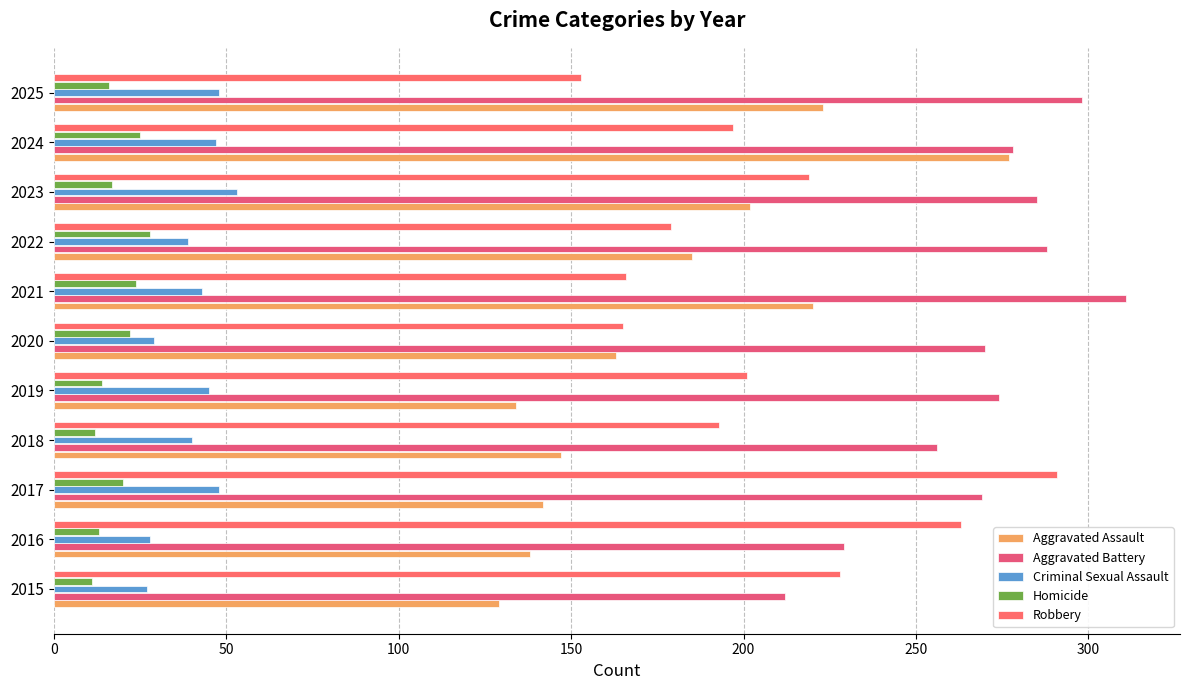

What is the difference between the maximum and minimum values in the Robbery series?

138